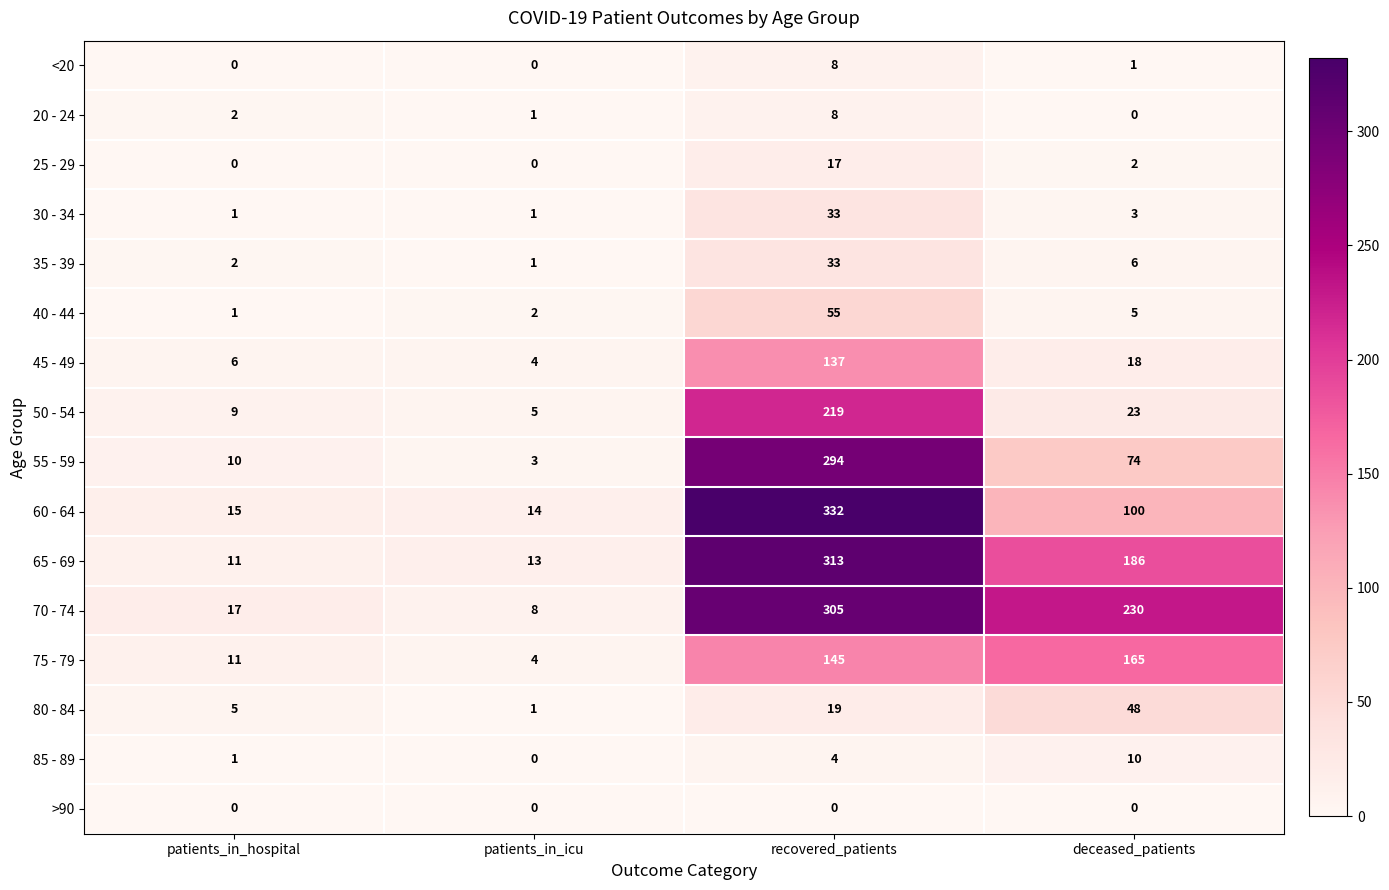

Where is 75 - 79 nearest to the value 84?

recovered_patients